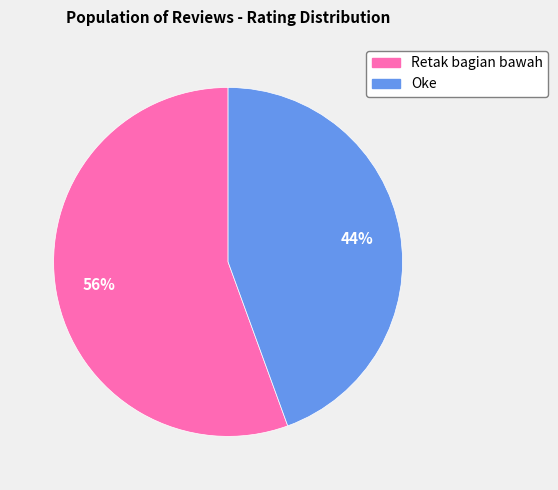

Rank the categories by value from lowest to highest.

Oke, Retak bagian bawah